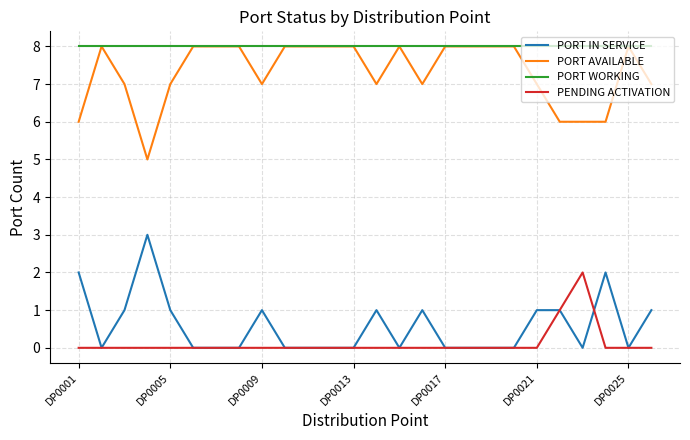

True or false: PENDING ACTIVATION and PORT AVAILABLE cross at least once.

False